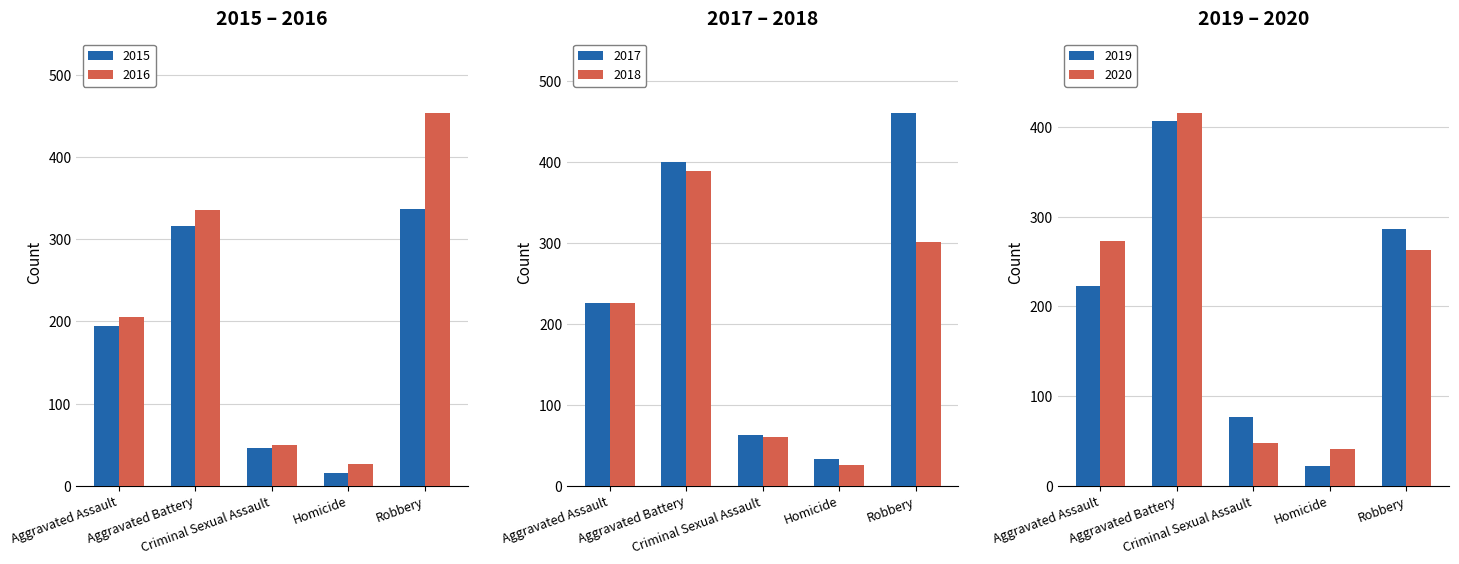

What is the minimum value shown in the chart?

15